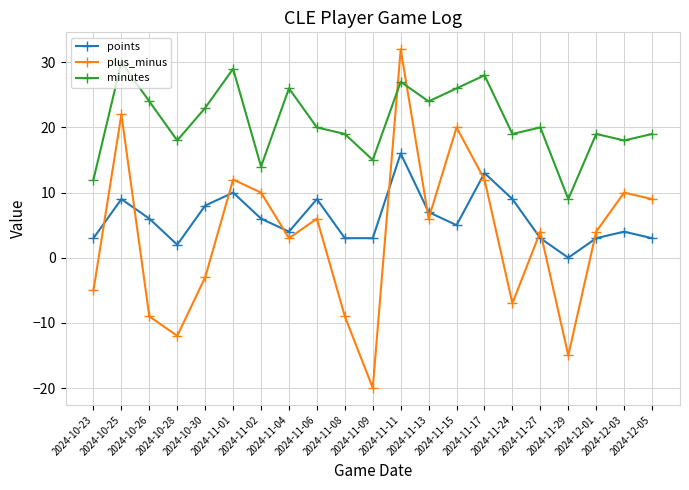

Which series has the largest total across all categories?

minutes